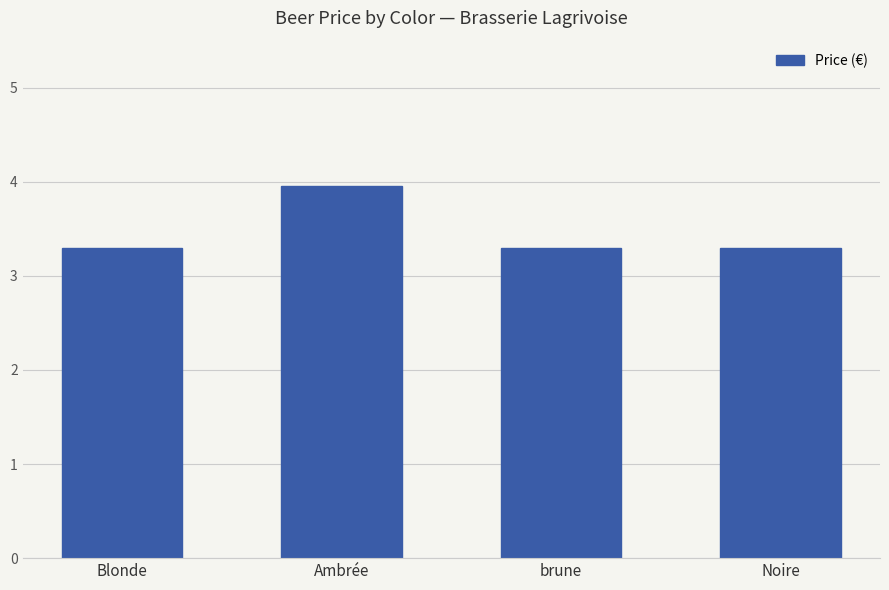

Reading left to right, transcribe all the data shown in this chart.

3.3	4.0	3.3	3.3